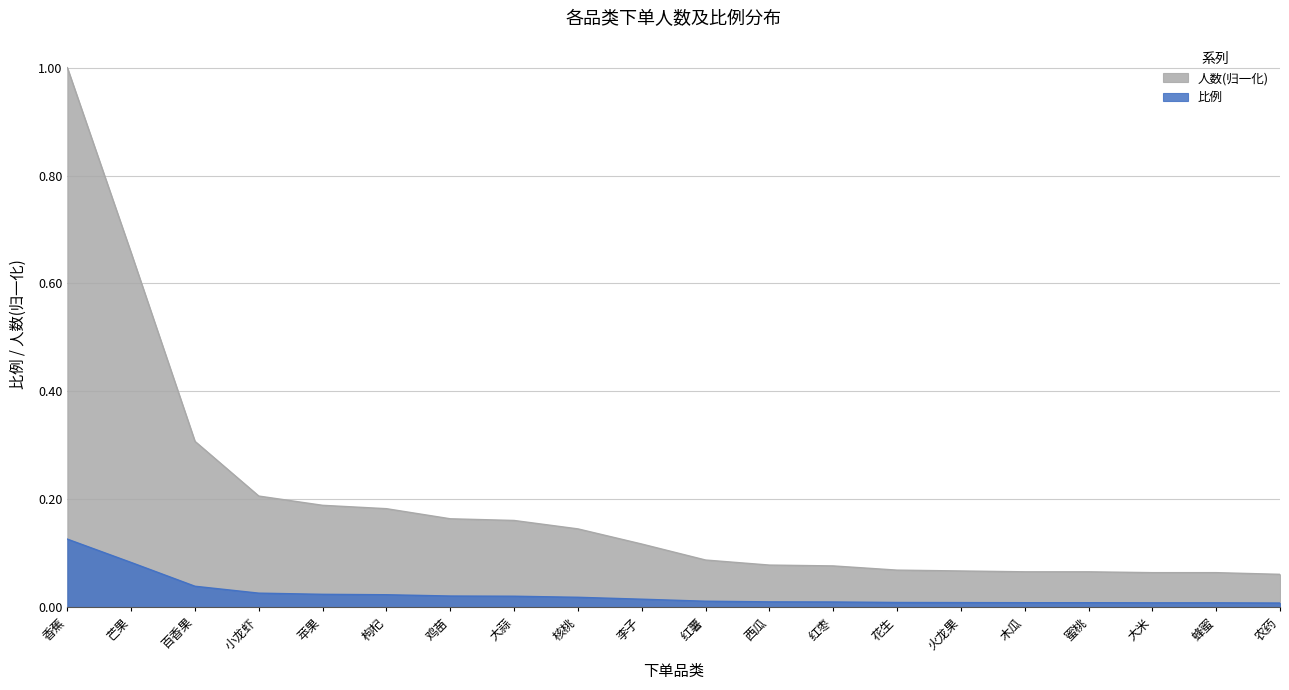

Which series has the largest total across all categories?

人数(归一化)